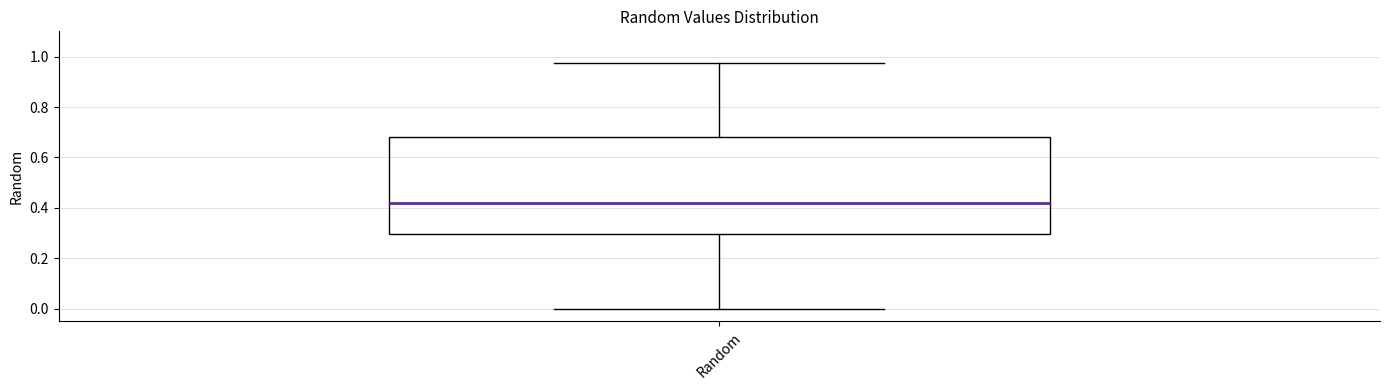

Read this box plot against the y-axis: the position of the median line, the range covered by the box, and the ends of both whiskers. The values are not printed on the chart, so give them approximately, as read against the axis.

median 0.42, box 0.30 to 0.68, whiskers 0.00 to 0.98